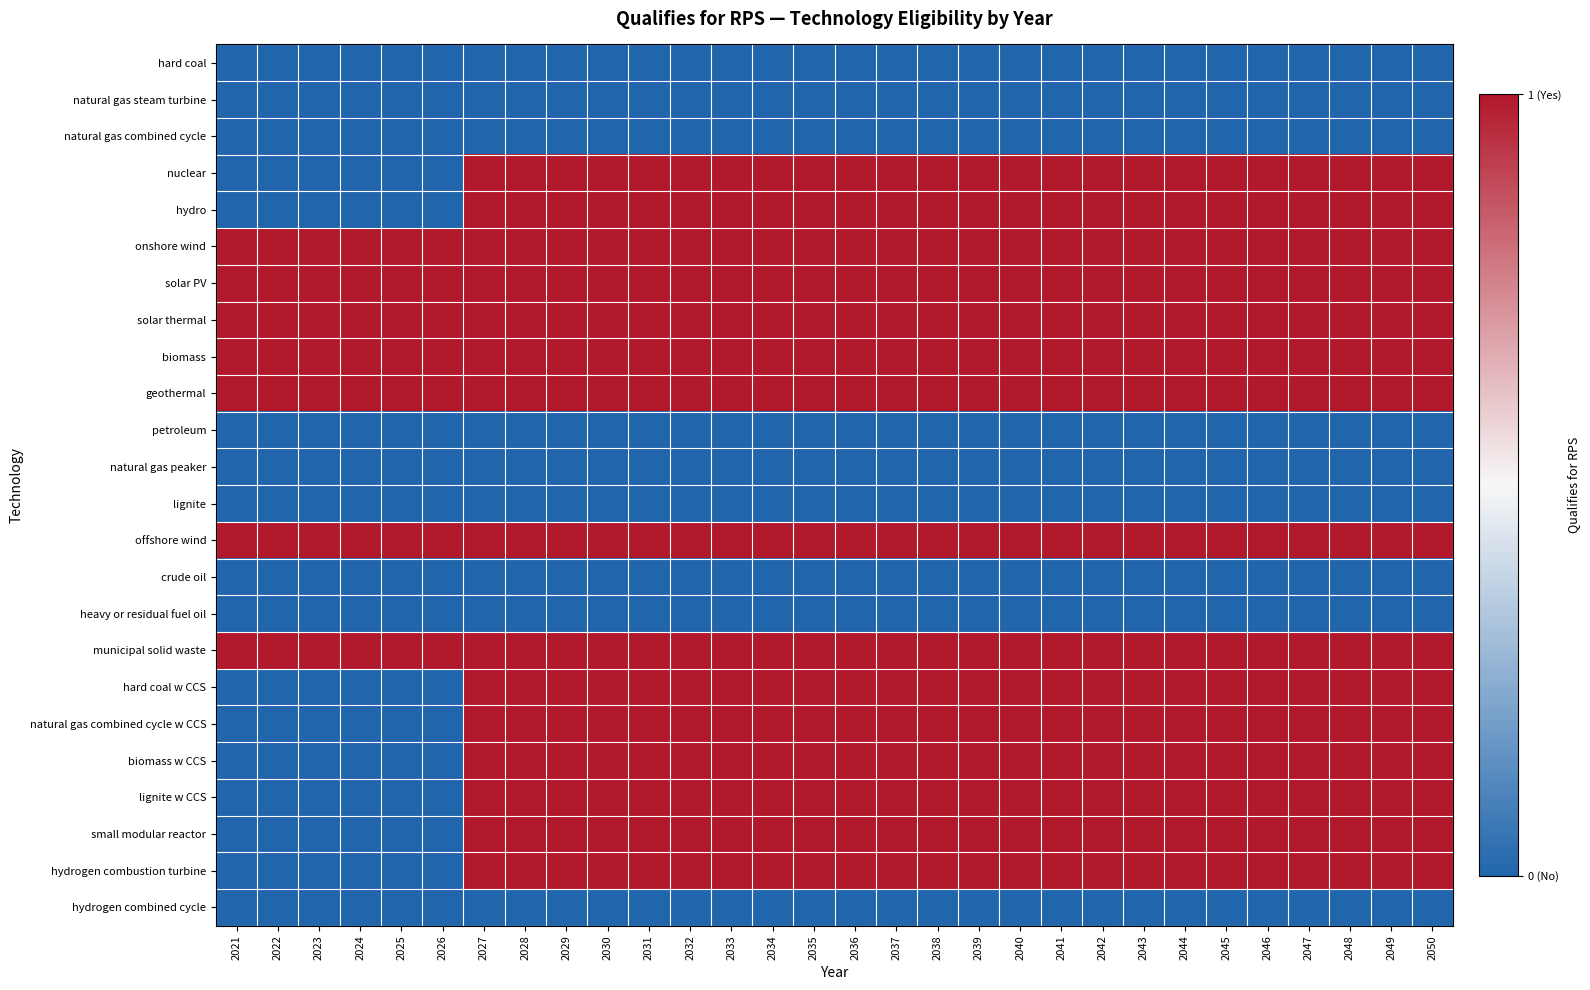

Reading left to right, list all the values displayed in this chart.

hard coal: 2021=0	2022=0	2023=0	2024=0	2025=0	2026=0	2027=0	2028=0	2029=0	2030=0	2031=0	2032=0	2033=0	2034=0	2035=0	2036=0	2037=0	2038=0	2039=0	2040=0	2041=0	2042=0	2043=0	2044=0	2045=0	2046=0	2047=0	2048=0	2049=0	2050=0
natural gas steam turbine: 2021=0	2022=0	2023=0	2024=0	2025=0	2026=0	2027=0	2028=0	2029=0	2030=0	2031=0	2032=0	2033=0	2034=0	2035=0	2036=0	2037=0	2038=0	2039=0	2040=0	2041=0	2042=0	2043=0	2044=0	2045=0	2046=0	2047=0	2048=0	2049=0	2050=0
natural gas combined cycle: 2021=0	2022=0	2023=0	2024=0	2025=0	2026=0	2027=0	2028=0	2029=0	2030=0	2031=0	2032=0	2033=0	2034=0	2035=0	2036=0	2037=0	2038=0	2039=0	2040=0	2041=0	2042=0	2043=0	2044=0	2045=0	2046=0	2047=0	2048=0	2049=0	2050=0
nuclear: 2021=0	2022=0	2023=0	2024=0	2025=0	2026=0	2027=1	2028=1	2029=1	2030=1	2031=1	2032=1	2033=1	2034=1	2035=1	2036=1	2037=1	2038=1	2039=1	2040=1	2041=1	2042=1	2043=1	2044=1	2045=1	2046=1	2047=1	2048=1	2049=1	2050=1
hydro: 2021=0	2022=0	2023=0	2024=0	2025=0	2026=0	2027=1	2028=1	2029=1	2030=1	2031=1	2032=1	2033=1	2034=1	2035=1	2036=1	2037=1	2038=1	2039=1	2040=1	2041=1	2042=1	2043=1	2044=1	2045=1	2046=1	2047=1	2048=1	2049=1	2050=1
onshore wind: 2021=1	2022=1	2023=1	2024=1	2025=1	2026=1	2027=1	2028=1	2029=1	2030=1	2031=1	2032=1	2033=1	2034=1	2035=1	2036=1	2037=1	2038=1	2039=1	2040=1	2041=1	2042=1	2043=1	2044=1	2045=1	2046=1	2047=1	2048=1	2049=1	2050=1
solar PV: 2021=1	2022=1	2023=1	2024=1	2025=1	2026=1	2027=1	2028=1	2029=1	2030=1	2031=1	2032=1	2033=1	2034=1	2035=1	2036=1	2037=1	2038=1	2039=1	2040=1	2041=1	2042=1	2043=1	2044=1	2045=1	2046=1	2047=1	2048=1	2049=1	2050=1
solar thermal: 2021=1	2022=1	2023=1	2024=1	2025=1	2026=1	2027=1	2028=1	2029=1	2030=1	2031=1	2032=1	2033=1	2034=1	2035=1	2036=1	2037=1	2038=1	2039=1	2040=1	2041=1	2042=1	2043=1	2044=1	2045=1	2046=1	2047=1	2048=1	2049=1	2050=1
biomass: 2021=1	2022=1	2023=1	2024=1	2025=1	2026=1	2027=1	2028=1	2029=1	2030=1	2031=1	2032=1	2033=1	2034=1	2035=1	2036=1	2037=1	2038=1	2039=1	2040=1	2041=1	2042=1	2043=1	2044=1	2045=1	2046=1	2047=1	2048=1	2049=1	2050=1
geothermal: 2021=1	2022=1	2023=1	2024=1	2025=1	2026=1	2027=1	2028=1	2029=1	2030=1	2031=1	2032=1	2033=1	2034=1	2035=1	2036=1	2037=1	2038=1	2039=1	2040=1	2041=1	2042=1	2043=1	2044=1	2045=1	2046=1	2047=1	2048=1	2049=1	2050=1
petroleum: 2021=0	2022=0	2023=0	2024=0	2025=0	2026=0	2027=0	2028=0	2029=0	2030=0	2031=0	2032=0	2033=0	2034=0	2035=0	2036=0	2037=0	2038=0	2039=0	2040=0	2041=0	2042=0	2043=0	2044=0	2045=0	2046=0	2047=0	2048=0	2049=0	2050=0
natural gas peaker: 2021=0	2022=0	2023=0	2024=0	2025=0	2026=0	2027=0	2028=0	2029=0	2030=0	2031=0	2032=0	2033=0	2034=0	2035=0	2036=0	2037=0	2038=0	2039=0	2040=0	2041=0	2042=0	2043=0	2044=0	2045=0	2046=0	2047=0	2048=0	2049=0	2050=0
lignite: 2021=0	2022=0	2023=0	2024=0	2025=0	2026=0	2027=0	2028=0	2029=0	2030=0	2031=0	2032=0	2033=0	2034=0	2035=0	2036=0	2037=0	2038=0	2039=0	2040=0	2041=0	2042=0	2043=0	2044=0	2045=0	2046=0	2047=0	2048=0	2049=0	2050=0
offshore wind: 2021=1	2022=1	2023=1	2024=1	2025=1	2026=1	2027=1	2028=1	2029=1	2030=1	2031=1	2032=1	2033=1	2034=1	2035=1	2036=1	2037=1	2038=1	2039=1	2040=1	2041=1	2042=1	2043=1	2044=1	2045=1	2046=1	2047=1	2048=1	2049=1	2050=1
crude oil: 2021=0	2022=0	2023=0	2024=0	2025=0	2026=0	2027=0	2028=0	2029=0	2030=0	2031=0	2032=0	2033=0	2034=0	2035=0	2036=0	2037=0	2038=0	2039=0	2040=0	2041=0	2042=0	2043=0	2044=0	2045=0	2046=0	2047=0	2048=0	2049=0	2050=0
heavy or residual fuel oil: 2021=0	2022=0	2023=0	2024=0	2025=0	2026=0	2027=0	2028=0	2029=0	2030=0	2031=0	2032=0	2033=0	2034=0	2035=0	2036=0	2037=0	2038=0	2039=0	2040=0	2041=0	2042=0	2043=0	2044=0	2045=0	2046=0	2047=0	2048=0	2049=0	2050=0
municipal solid waste: 2021=1	2022=1	2023=1	2024=1	2025=1	2026=1	2027=1	2028=1	2029=1	2030=1	2031=1	2032=1	2033=1	2034=1	2035=1	2036=1	2037=1	2038=1	2039=1	2040=1	2041=1	2042=1	2043=1	2044=1	2045=1	2046=1	2047=1	2048=1	2049=1	2050=1
hard coal w CCS: 2021=0	2022=0	2023=0	2024=0	2025=0	2026=0	2027=1	2028=1	2029=1	2030=1	2031=1	2032=1	2033=1	2034=1	2035=1	2036=1	2037=1	2038=1	2039=1	2040=1	2041=1	2042=1	2043=1	2044=1	2045=1	2046=1	2047=1	2048=1	2049=1	2050=1
natural gas combined cycle w CCS: 2021=0	2022=0	2023=0	2024=0	2025=0	2026=0	2027=1	2028=1	2029=1	2030=1	2031=1	2032=1	2033=1	2034=1	2035=1	2036=1	2037=1	2038=1	2039=1	2040=1	2041=1	2042=1	2043=1	2044=1	2045=1	2046=1	2047=1	2048=1	2049=1	2050=1
biomass w CCS: 2021=0	2022=0	2023=0	2024=0	2025=0	2026=0	2027=1	2028=1	2029=1	2030=1	2031=1	2032=1	2033=1	2034=1	2035=1	2036=1	2037=1	2038=1	2039=1	2040=1	2041=1	2042=1	2043=1	2044=1	2045=1	2046=1	2047=1	2048=1	2049=1	2050=1
lignite w CCS: 2021=0	2022=0	2023=0	2024=0	2025=0	2026=0	2027=1	2028=1	2029=1	2030=1	2031=1	2032=1	2033=1	2034=1	2035=1	2036=1	2037=1	2038=1	2039=1	2040=1	2041=1	2042=1	2043=1	2044=1	2045=1	2046=1	2047=1	2048=1	2049=1	2050=1
small modular reactor: 2021=0	2022=0	2023=0	2024=0	2025=0	2026=0	2027=1	2028=1	2029=1	2030=1	2031=1	2032=1	2033=1	2034=1	2035=1	2036=1	2037=1	2038=1	2039=1	2040=1	2041=1	2042=1	2043=1	2044=1	2045=1	2046=1	2047=1	2048=1	2049=1	2050=1
hydrogen combustion turbine: 2021=0	2022=0	2023=0	2024=0	2025=0	2026=0	2027=1	2028=1	2029=1	2030=1	2031=1	2032=1	2033=1	2034=1	2035=1	2036=1	2037=1	2038=1	2039=1	2040=1	2041=1	2042=1	2043=1	2044=1	2045=1	2046=1	2047=1	2048=1	2049=1	2050=1
hydrogen combined cycle: 2021=0	2022=0	2023=0	2024=0	2025=0	2026=0	2027=0	2028=0	2029=0	2030=0	2031=0	2032=0	2033=0	2034=0	2035=0	2036=0	2037=0	2038=0	2039=0	2040=0	2041=0	2042=0	2043=0	2044=0	2045=0	2046=0	2047=0	2048=0	2049=0	2050=0